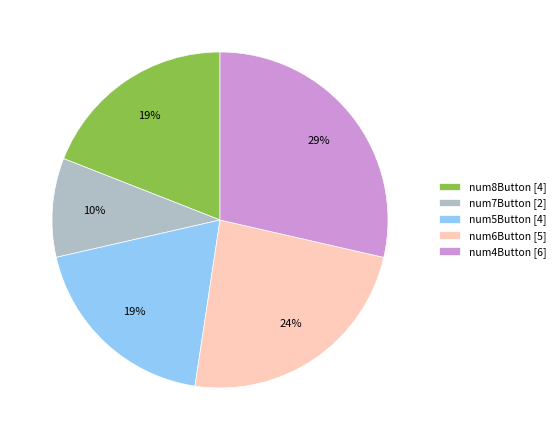

Does any single category account for the majority?

No